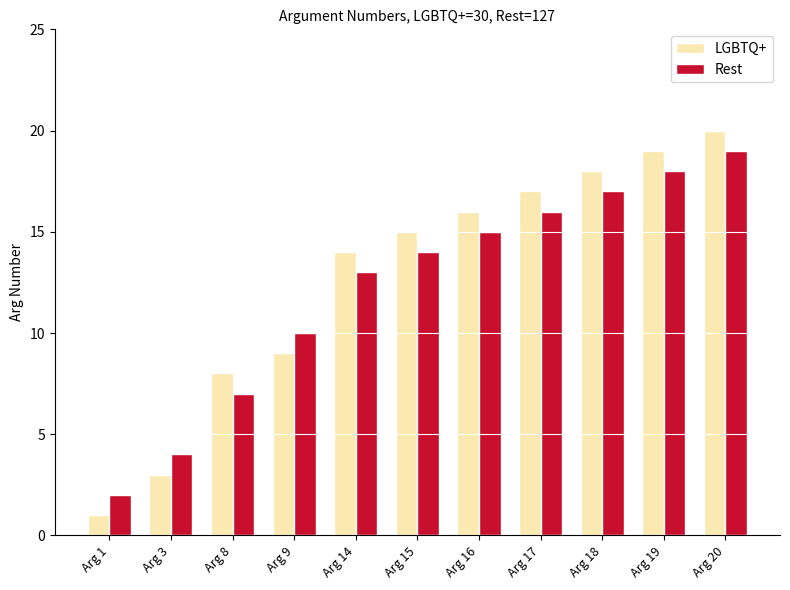

At which label does LGBTQ+ reach its minimum?

Arg 1